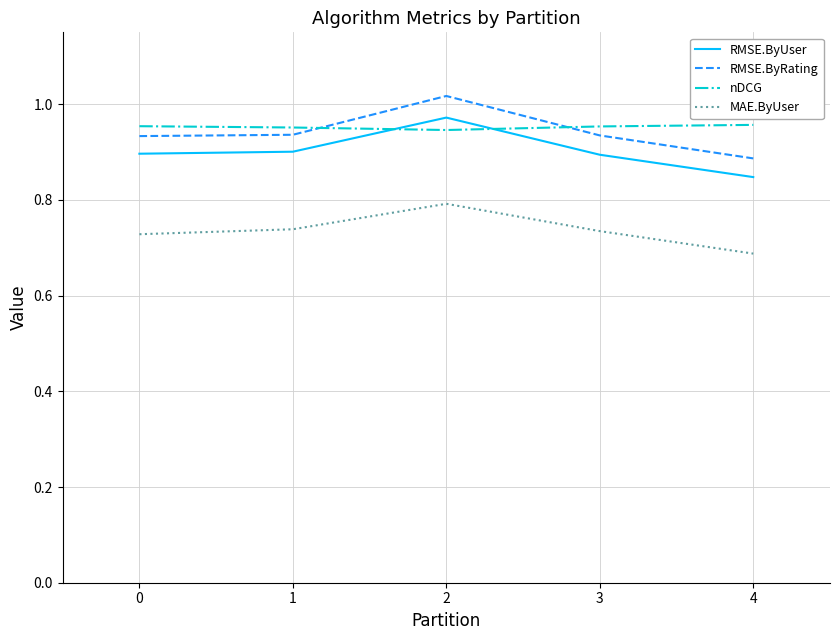

Is the value of RMSE.ByRating at 1 greater than the value of MAE.ByUser at 4?

Yes